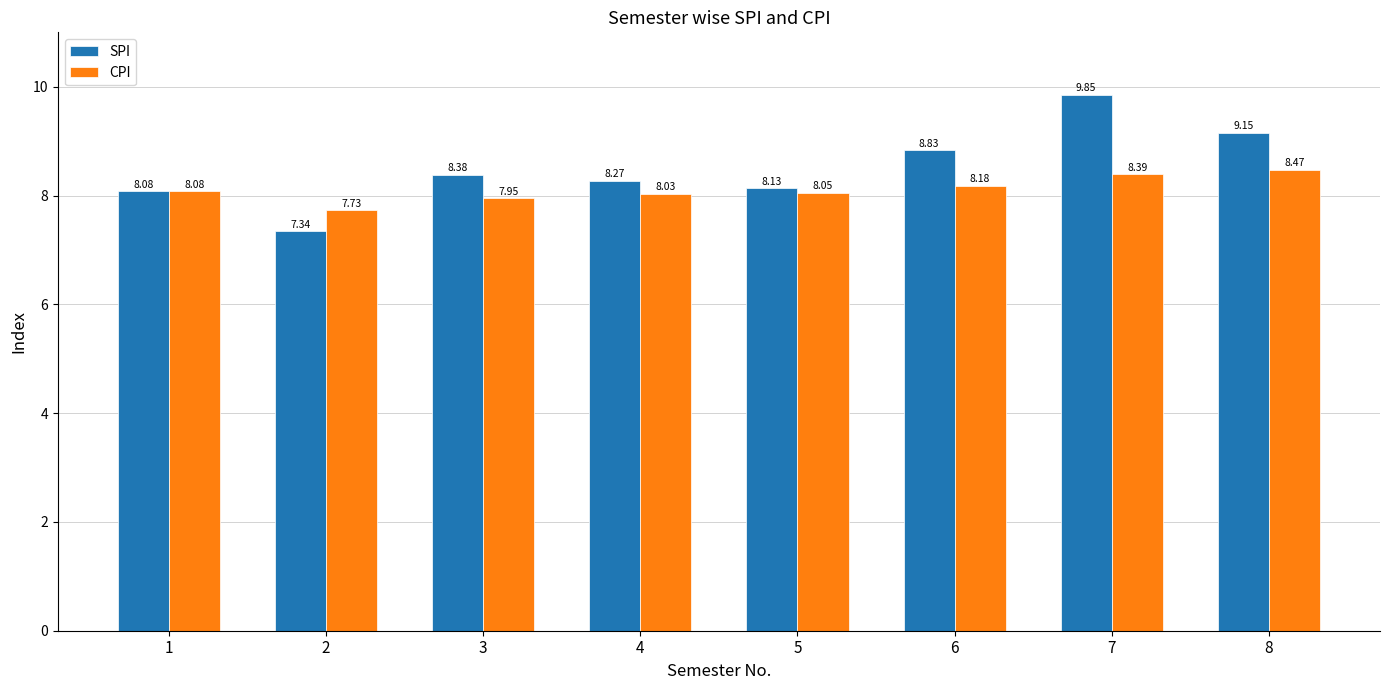

Which series has the largest range (max minus min)?

SPI